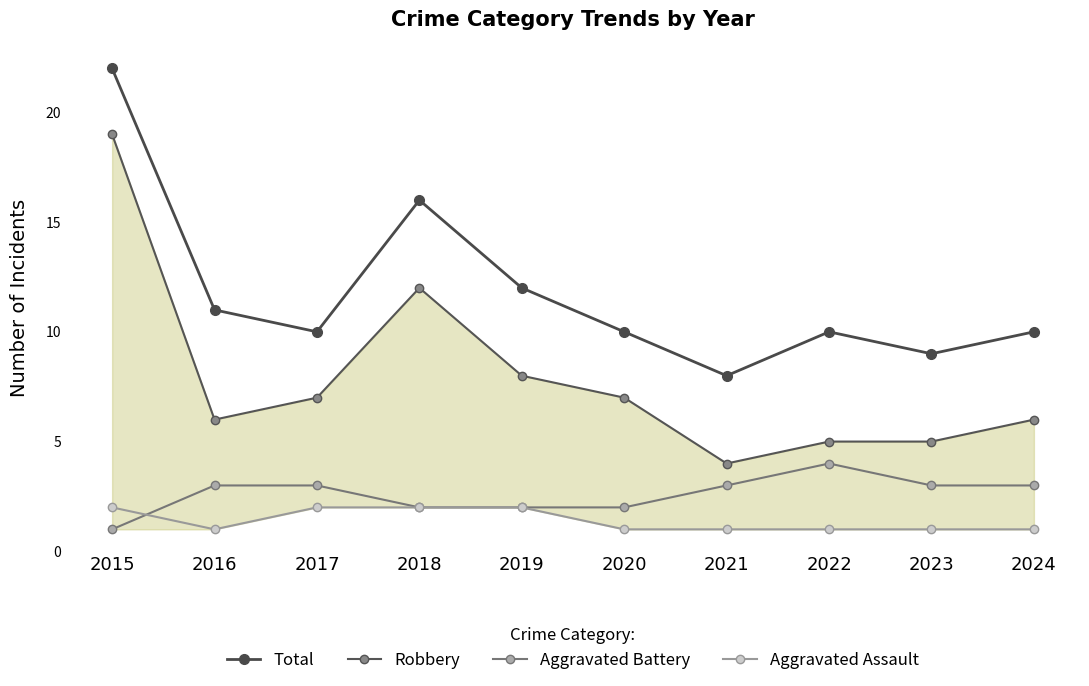

At 2024, list the series in order from smallest to largest.

Aggravated Assault, Aggravated Battery, Robbery, Total